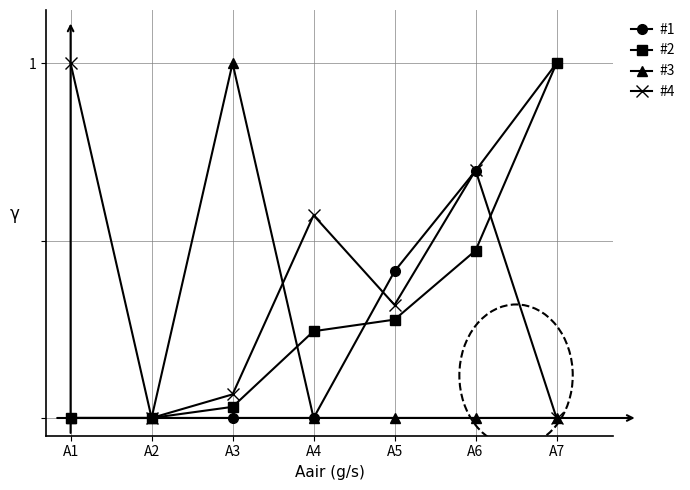

The value of #4 currentAveragePriceHQ at A2 is -0.6. True or false?

False